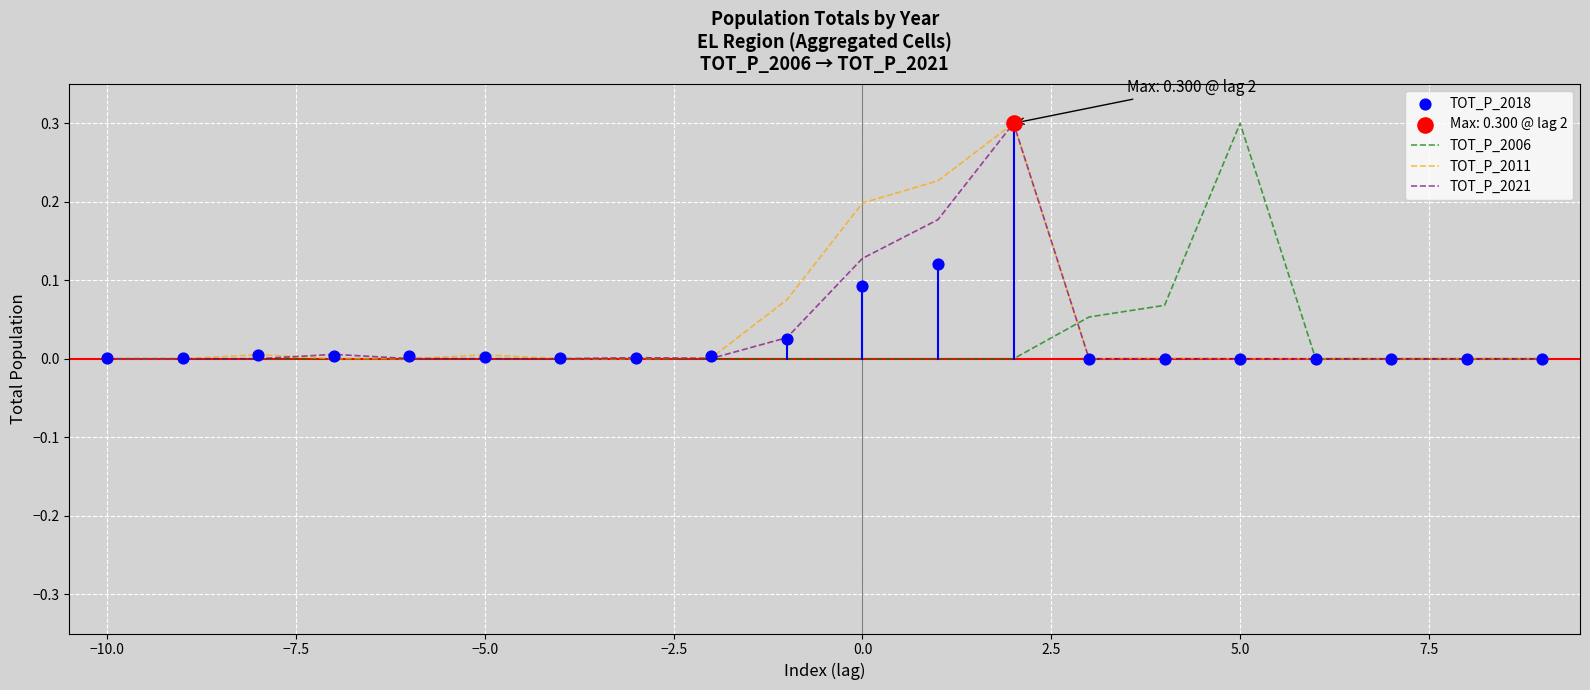

What are all the series names shown in the legend?

TOT_P_2006, TOT_P_2011, TOT_P_2021, TOT_P_2018